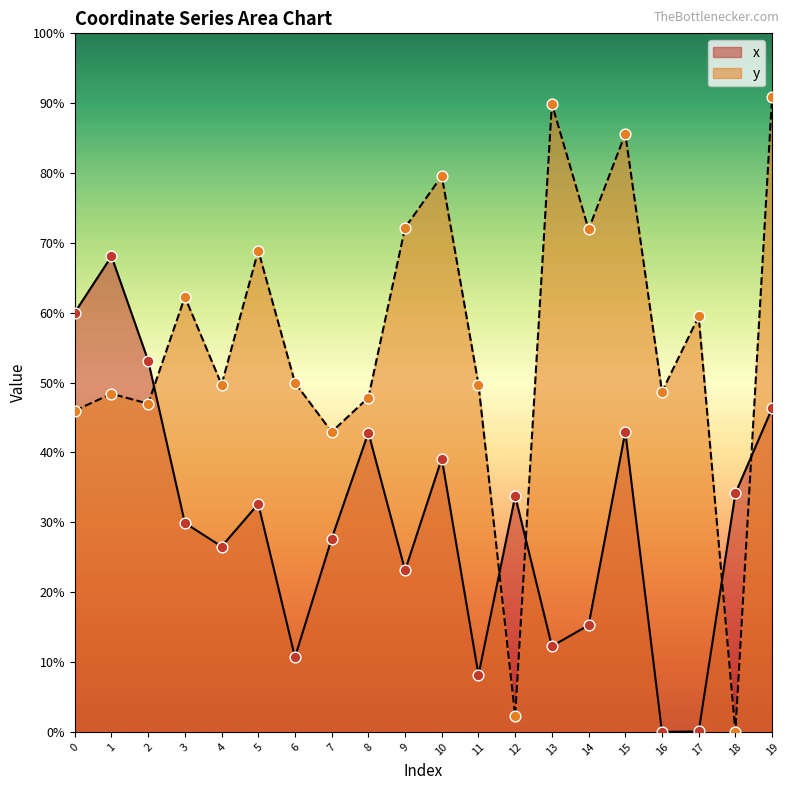

Which series contains the lowest Y value?

x